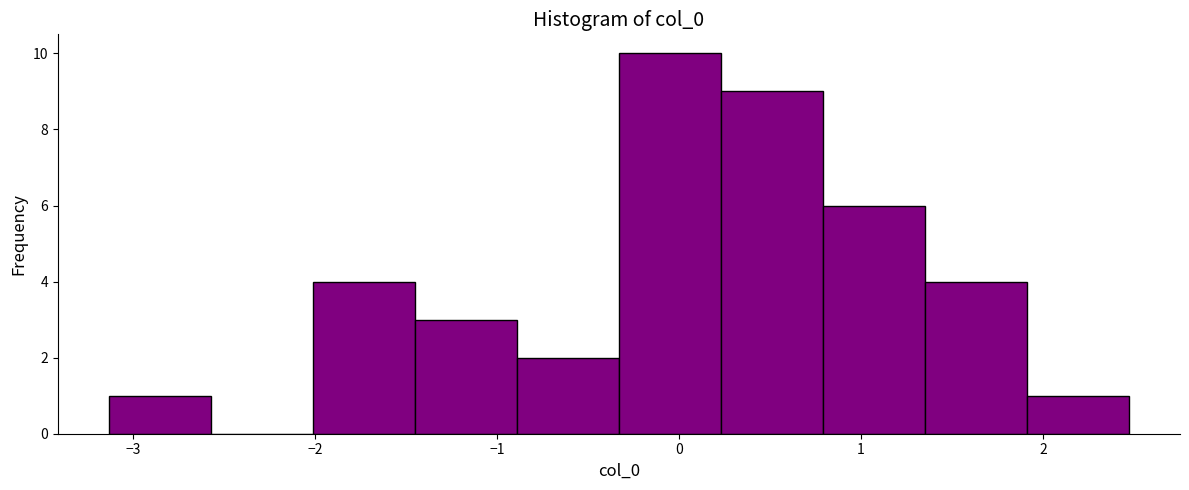

Over which range of the x-axis is the bar tallest?

-0.3 to 0.2